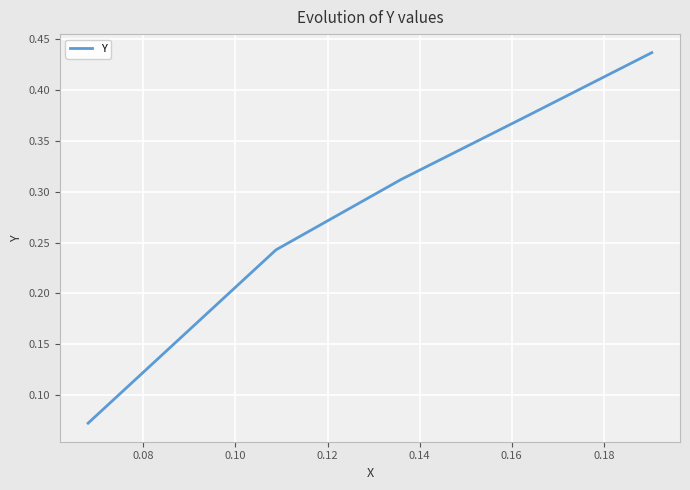

How many values are between 0 and 1?

5